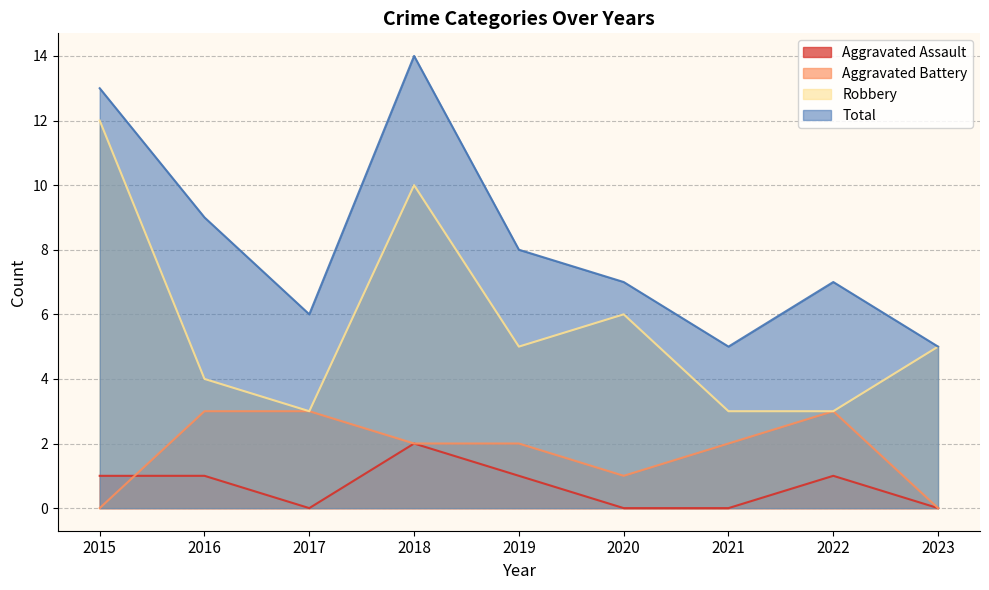

Reading left to right, extract all data points from this chart.

Aggravated Assault: 2015=1	2016=1	2017=0	2018=2	2019=1	2020=0	2021=0	2022=1	2023=0
Aggravated Battery: 2015=0	2016=3	2017=3	2018=2	2019=2	2020=1	2021=2	2022=3	2023=0
Robbery: 2015=12	2016=4	2017=3	2018=10	2019=5	2020=6	2021=3	2022=3	2023=5
Total: 2015=13	2016=9	2017=6	2018=14	2019=8	2020=7	2021=5	2022=7	2023=5